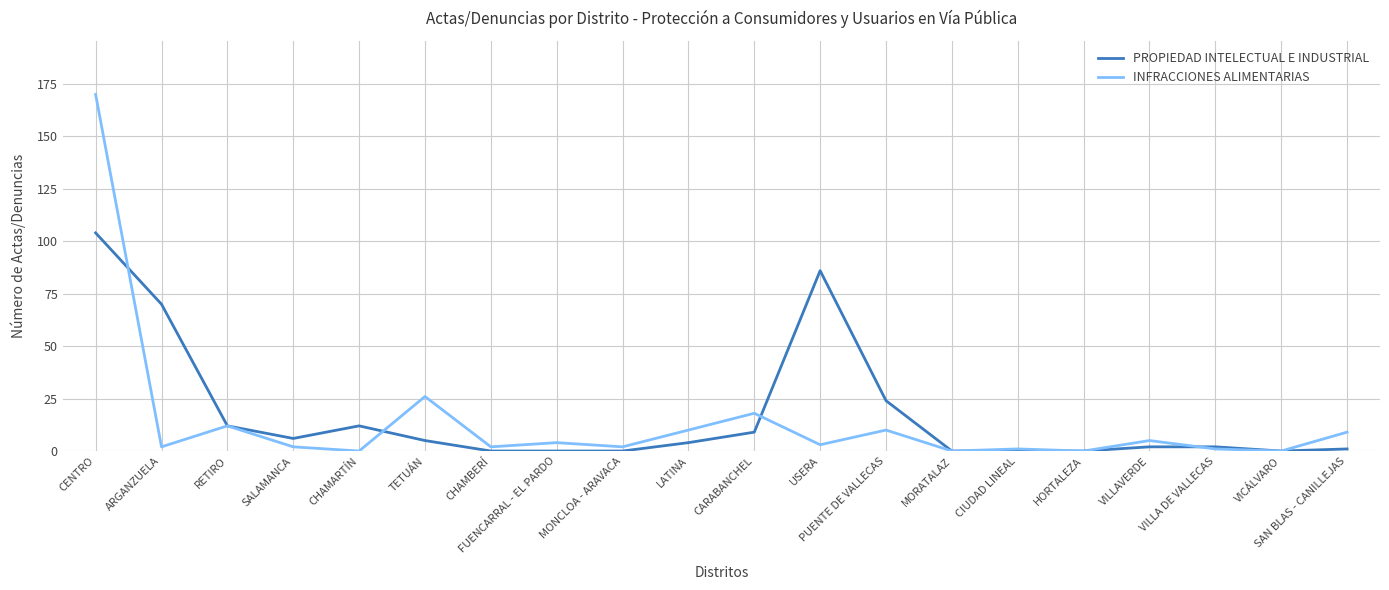

List the series in order of their peak value, lowest first.

PROPIEDAD INTELECTUAL E INDUSTRIAL, INFRACCIONES ALIMENTARIAS